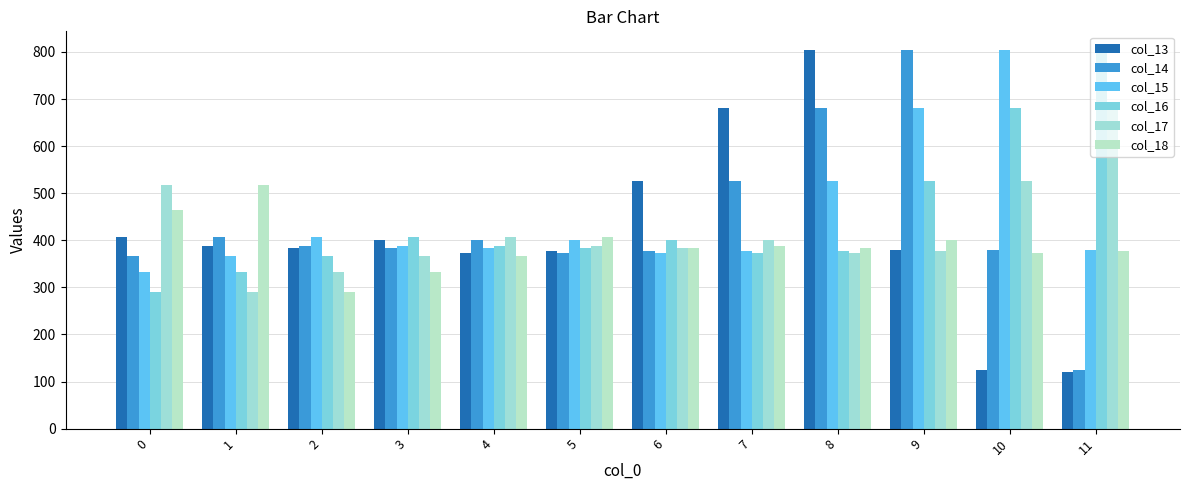

Between 5 and 8, which series saw the biggest shift?

col_13